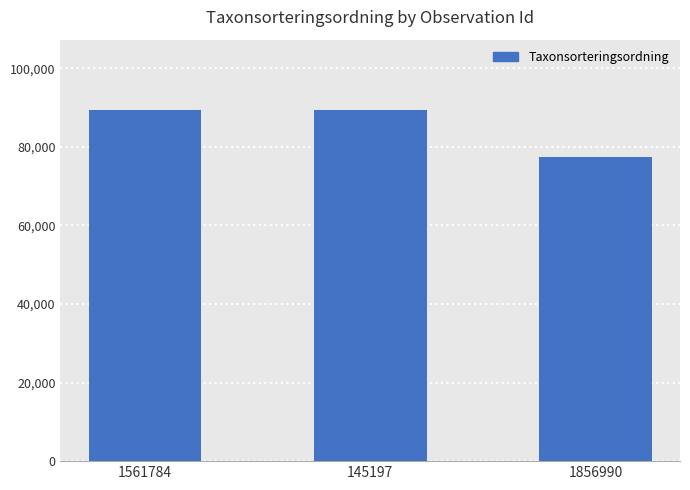

Between 1561784 and 1856990, which is larger?

1561784